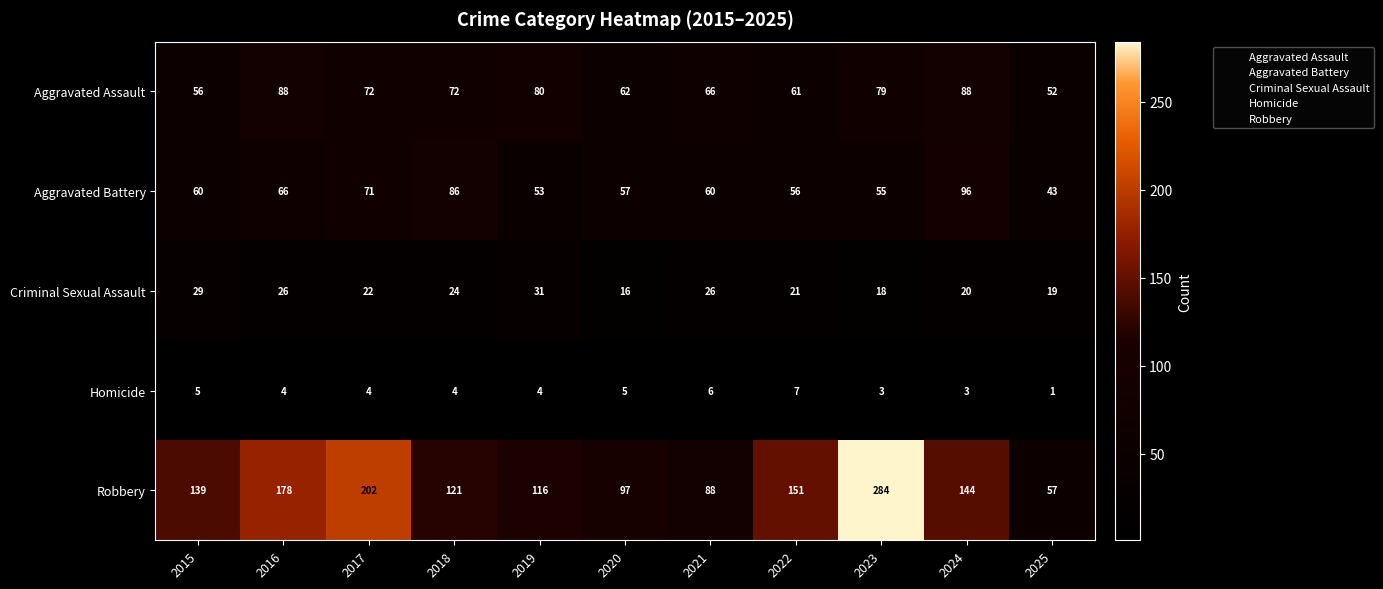

At which label is Aggravated Battery closest to 69?

2017